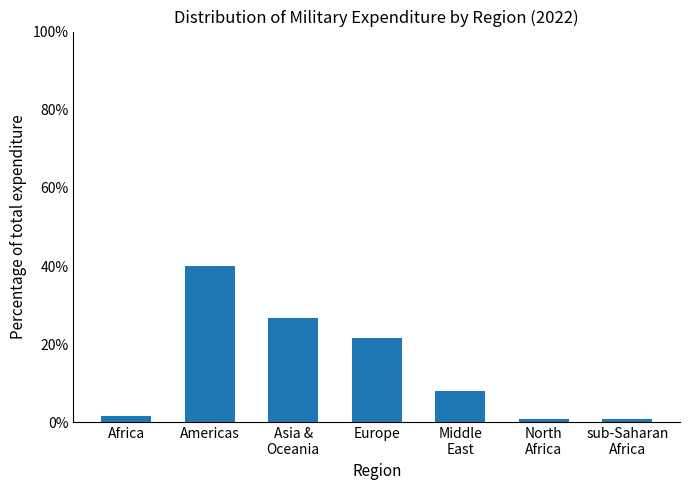

What is the sum of all values?

100.0